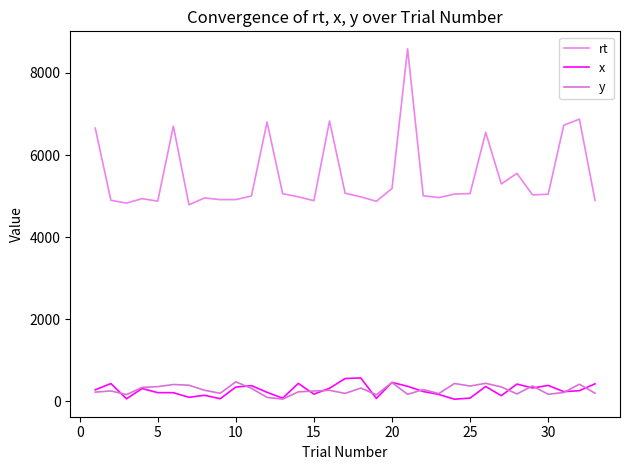

True or false: x and rt cross at least once.

False